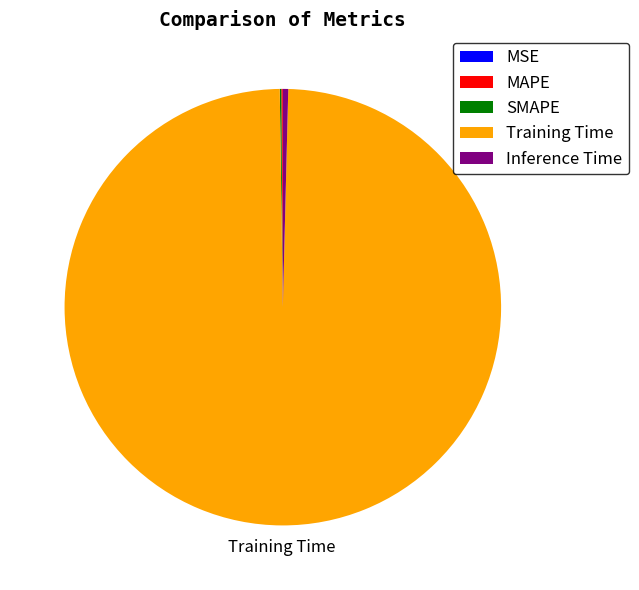

Which slice is the largest?

Training Time